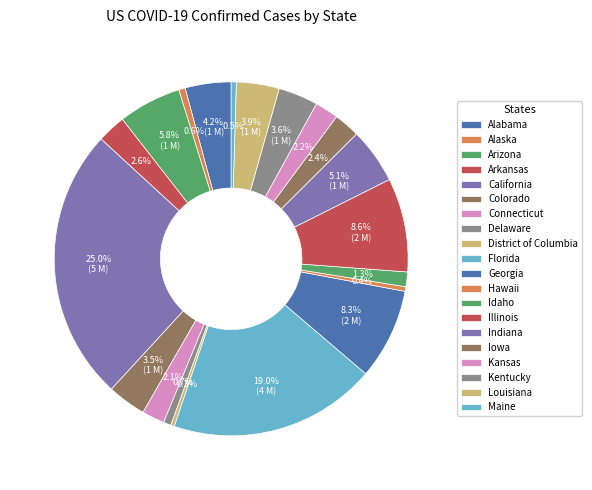

Which has a higher value, Indiana or Maine?

Indiana